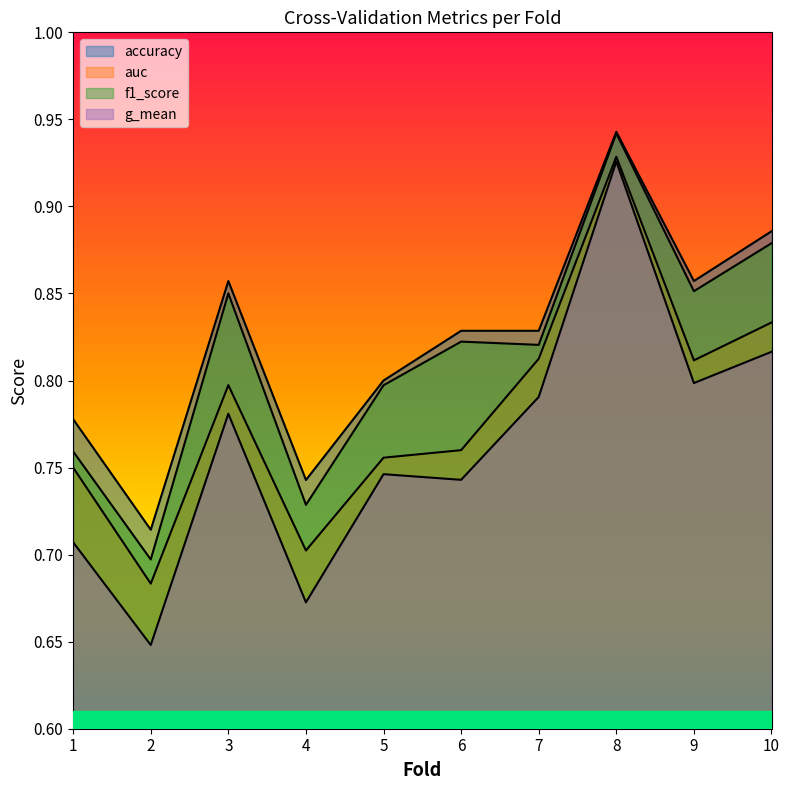

List the labels in order of accuracy value, smallest first.

2, 4, 1, 5, 6, 7, 3, 9, 10, 8